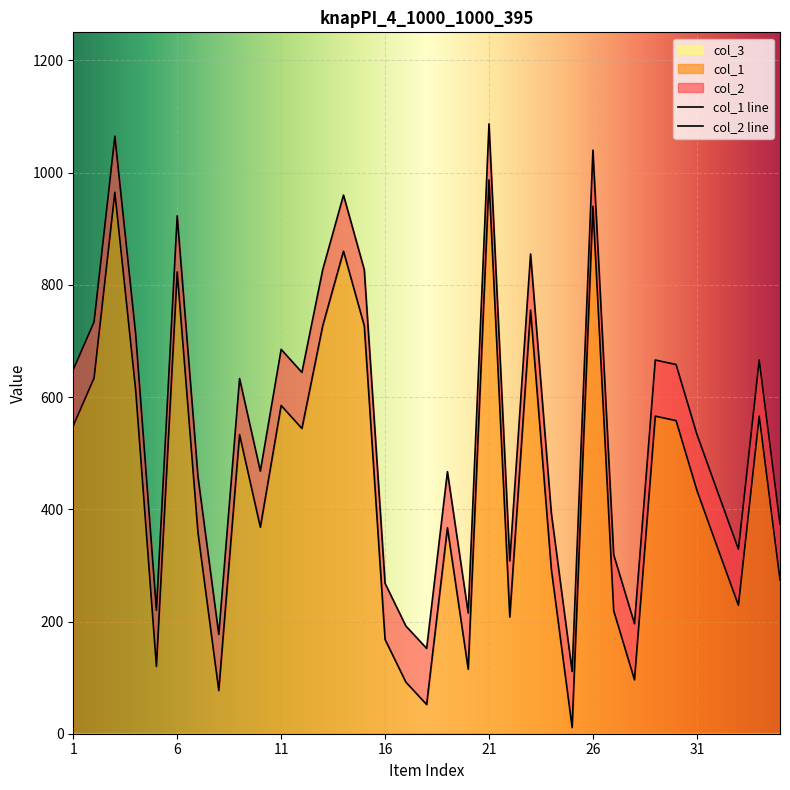

Reading left to right, what are all the values shown in this chart?

col_1: 1=549	2=634	3=965	4=613	5=120	6=823	7=358	8=77	9=533	10=368	11=585	12=544	13=727	14=860	15=727	16=168	17=92	18=52	19=367	20=115	21=987	22=208	23=755	24=293	25=11	26=940	27=219	28=96	29=566	30=558	31=434	32=331	33=229	34=566	35=274
col_2: 1=649	2=734	3=1065	4=713	5=220	6=923	7=458	8=177	9=633	10=468	11=685	12=644	13=827	14=960	15=827	16=268	17=192	18=152	19=467	20=215	21=1087	22=308	23=855	24=393	25=111	26=1040	27=319	28=196	29=666	30=658	31=534	32=431	33=329	34=666	35=374